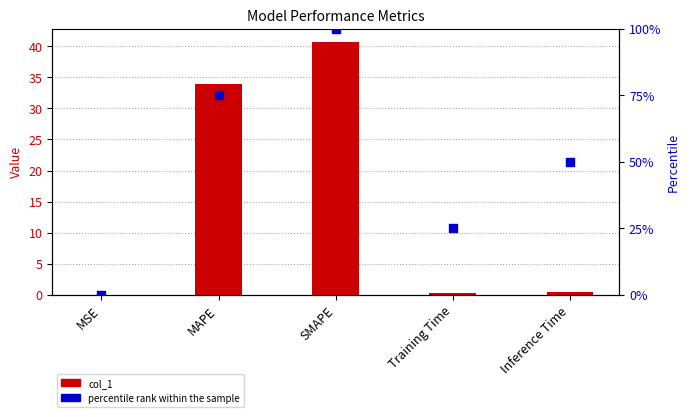

Between Training Time and Inference Time, which is larger?

Inference Time